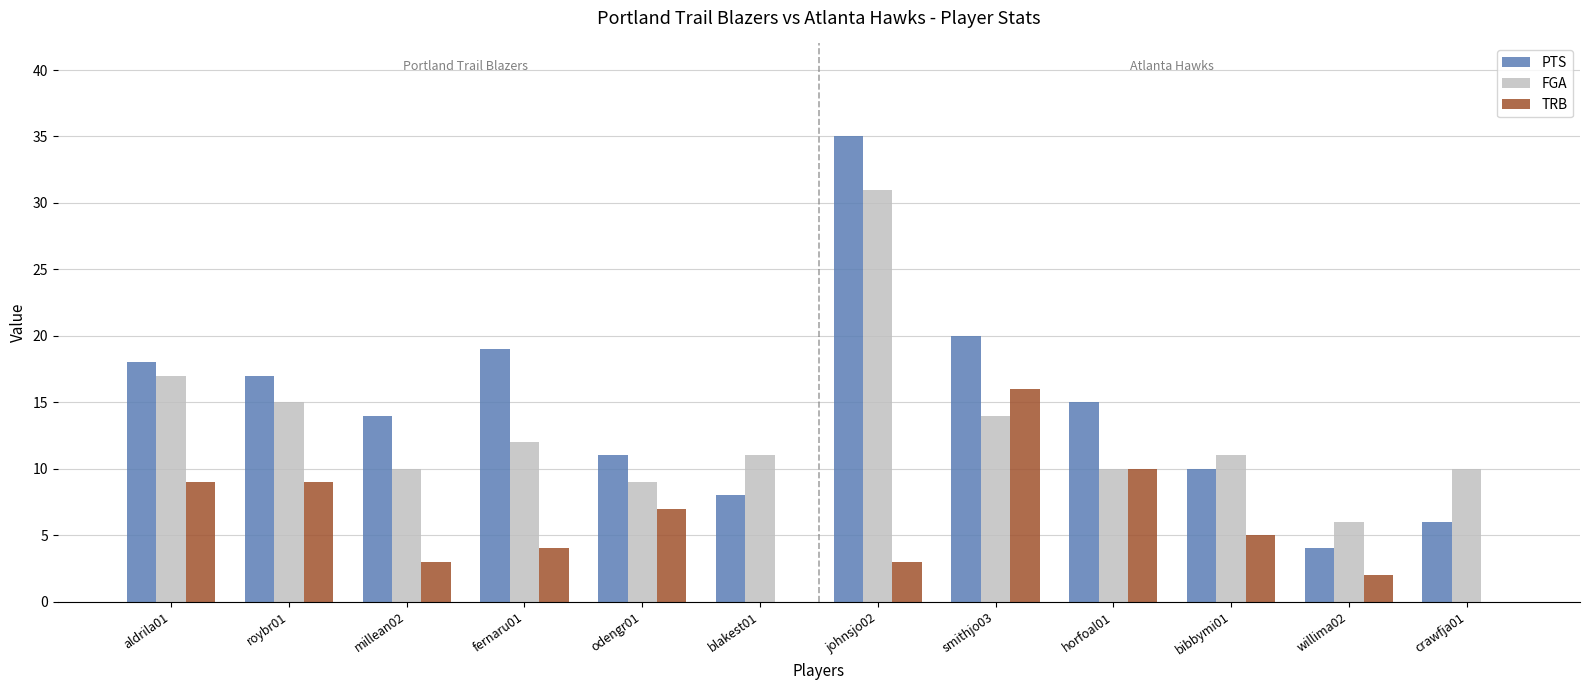

Which series has the largest range (max minus min)?

PTS